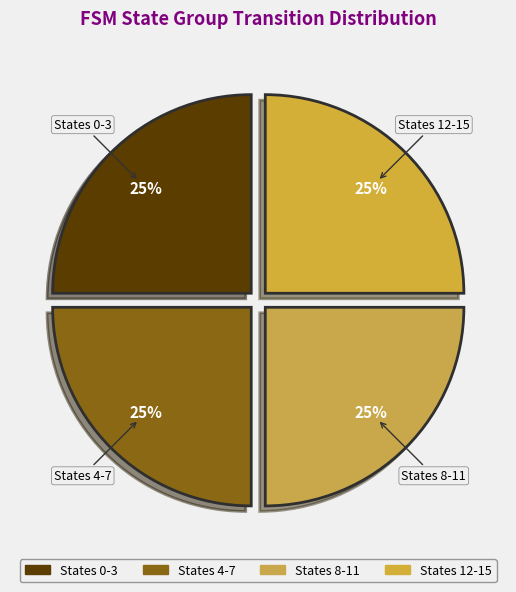

Does any single category account for the majority?

No